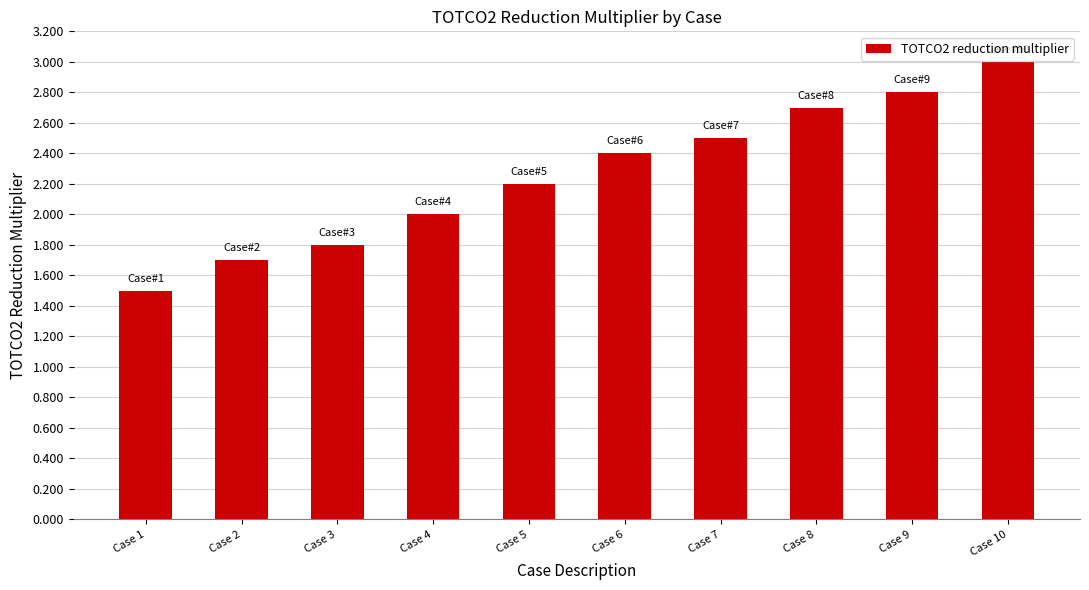

Reading left to right, extract all data points from this chart.

Case 1=1.5	Case 2=1.7	Case 3=1.8	Case 4=2.0	Case 5=2.2	Case 6=2.4	Case 7=2.5	Case 8=2.7	Case 9=2.8	Case 10=3.0